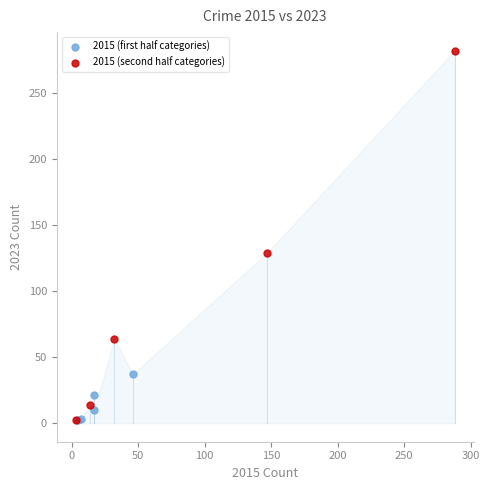

Which series has the largest Y range (max minus min)?

2015 (second half categories)